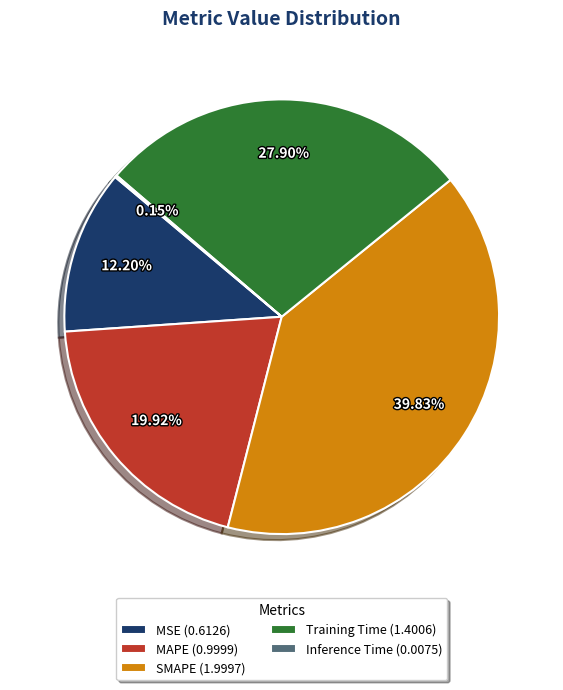

What percentage is the MAPE slice, to the nearest percent?

20%